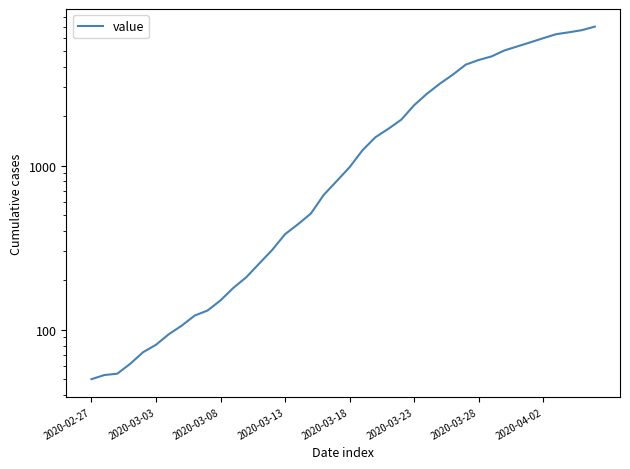

Count the number of categories in the chart.

40